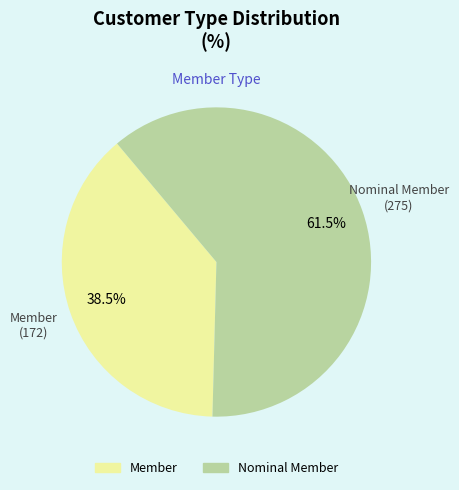

Rank the categories by value from highest to lowest.

Nominal Member, Member